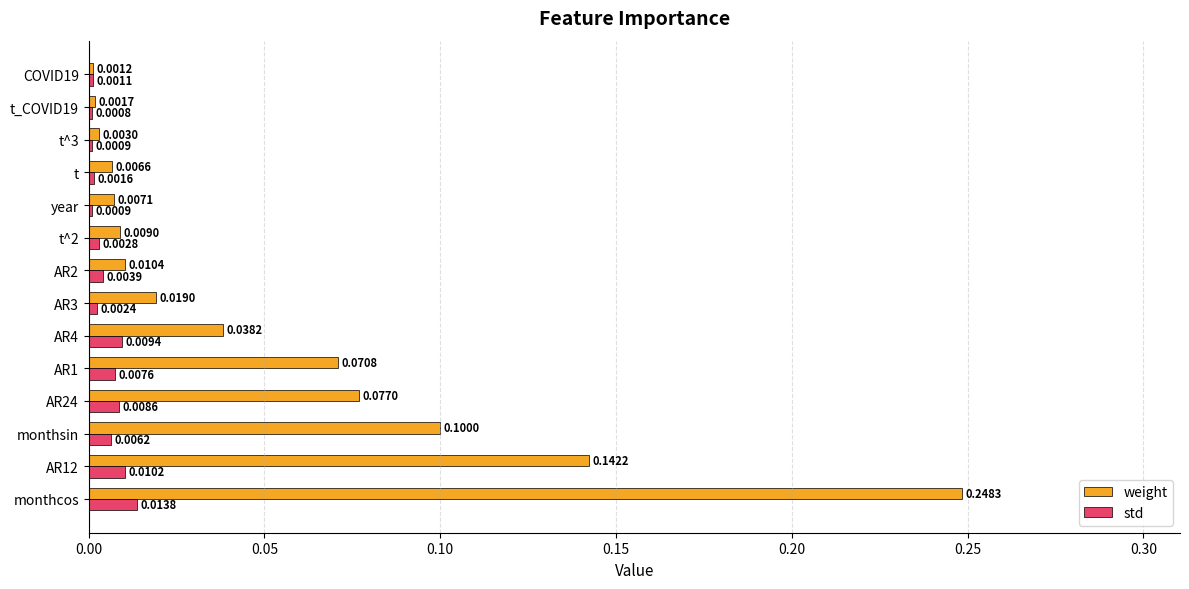

What is the sum of all weight values?

0.7